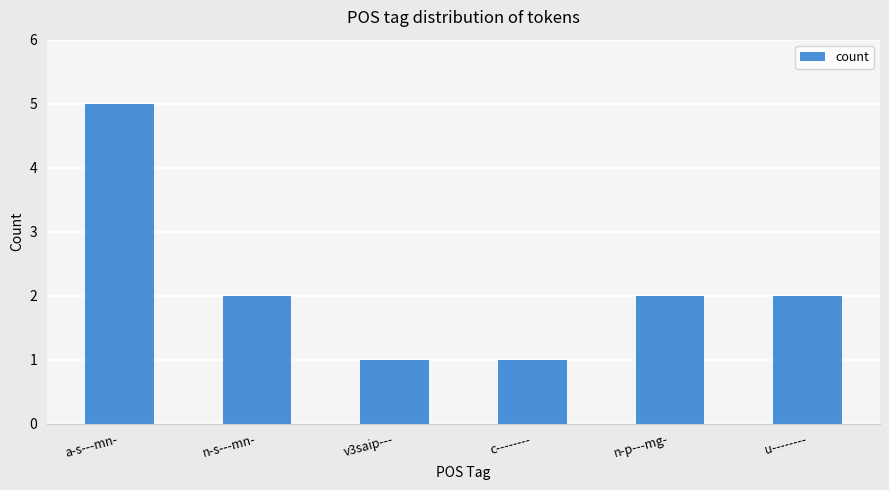

What position from the right is v3saip---?

4